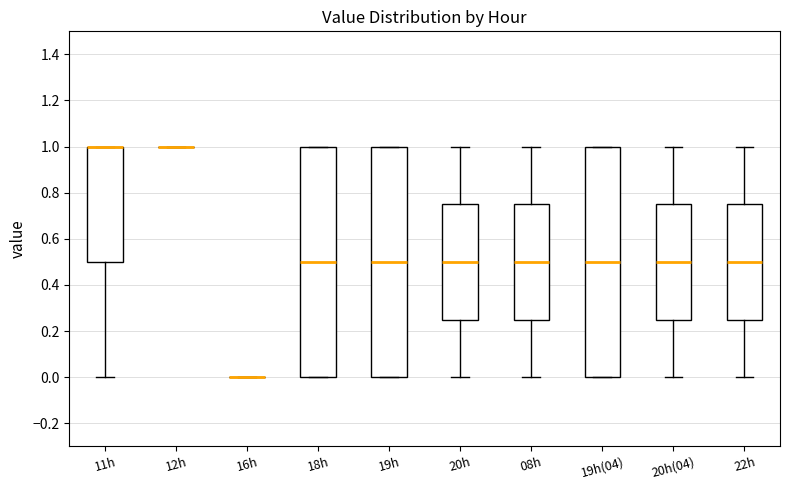

Reading left to right, read every box against the y-axis: the position of its median line, the range the box covers, and the ends of its whiskers. The values are not printed on the chart, so give them approximately, as read against the axis.

11h: median 1.00 (drawn on the box's upper edge), box 0.50 to 1.00, whiskers 0.00 to 1.00
12h: box collapsed to a line at 1.00, whiskers 1.00 to 1.00
16h: box collapsed to a line at 0.00, whiskers 0.00 to 0.00
18h: median 0.50, box 0.00 to 1.00, whiskers 0.00 to 1.00
19h: median 0.50, box 0.00 to 1.00, whiskers 0.00 to 1.00
20h: median 0.50, box 0.26 to 0.76, whiskers 0.00 to 1.00
08h: median 0.50, box 0.26 to 0.76, whiskers 0.00 to 1.00
19h(04): median 0.50, box 0.00 to 1.00, whiskers 0.00 to 1.00
20h(04): median 0.50, box 0.26 to 0.76, whiskers 0.00 to 1.00
22h: median 0.50, box 0.26 to 0.76, whiskers 0.00 to 1.00